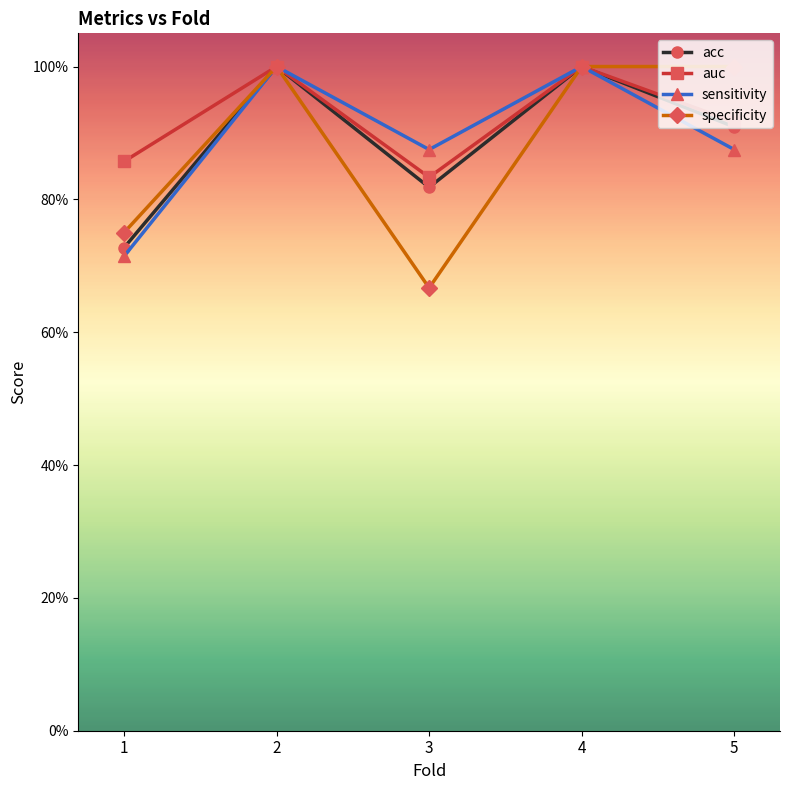

Does the chart have visible grid lines?

No